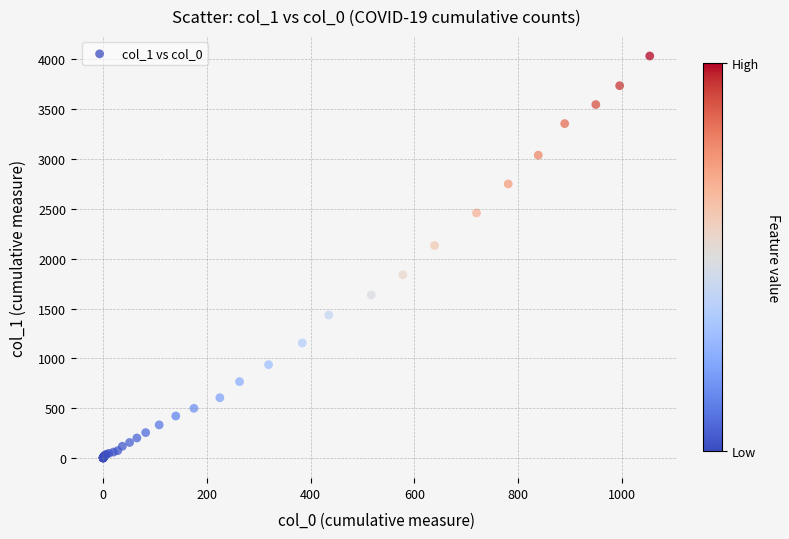

What Y value in the scatter plot is closest to 2015?

2131